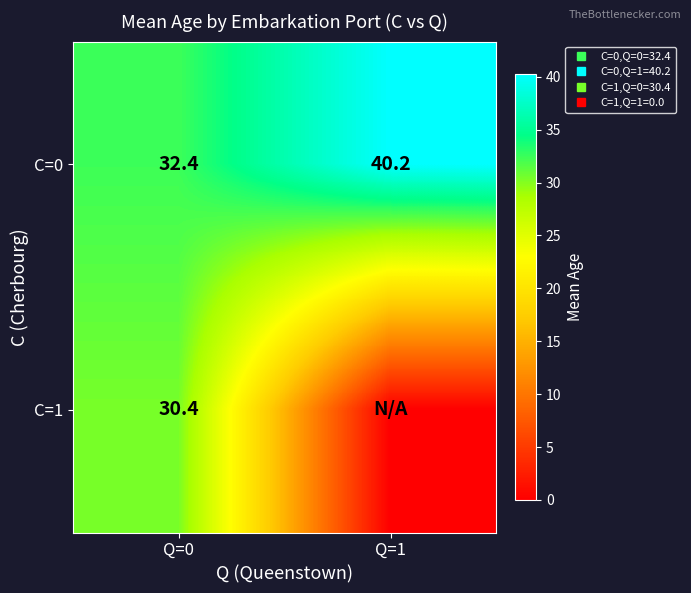

At Q=0, list the series in order from largest to smallest.

C=0, C=1